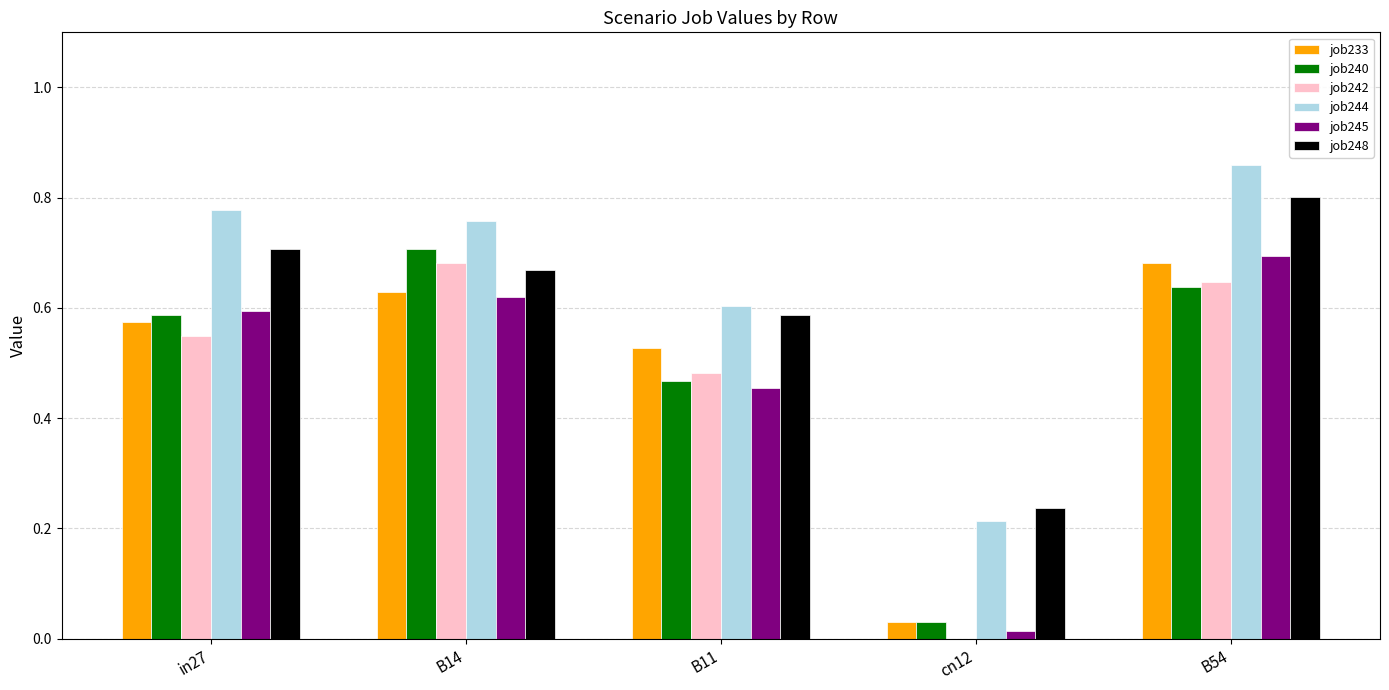

How many groups of bars are there?

5